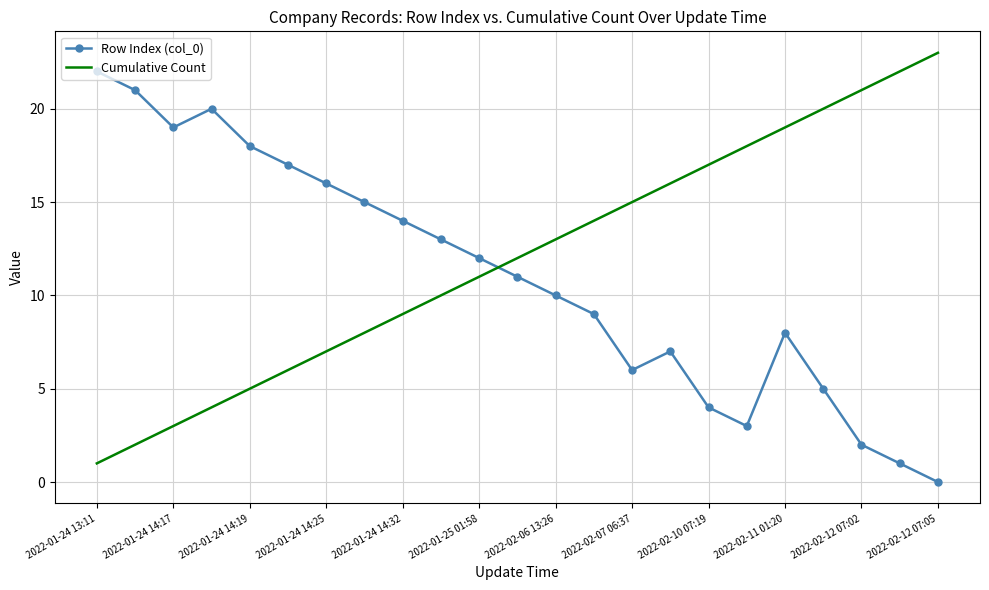

What is the difference between the maximum and minimum values in the Cumulative Count series?

22